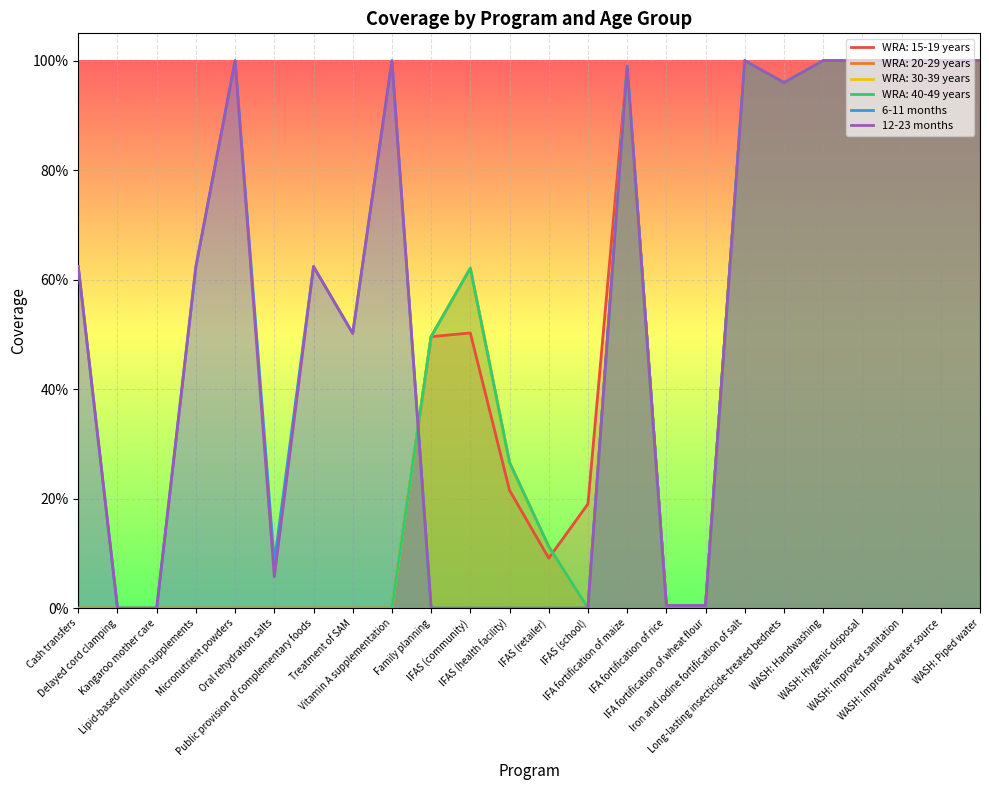

How many data points in 12-23 months are above 0?

17